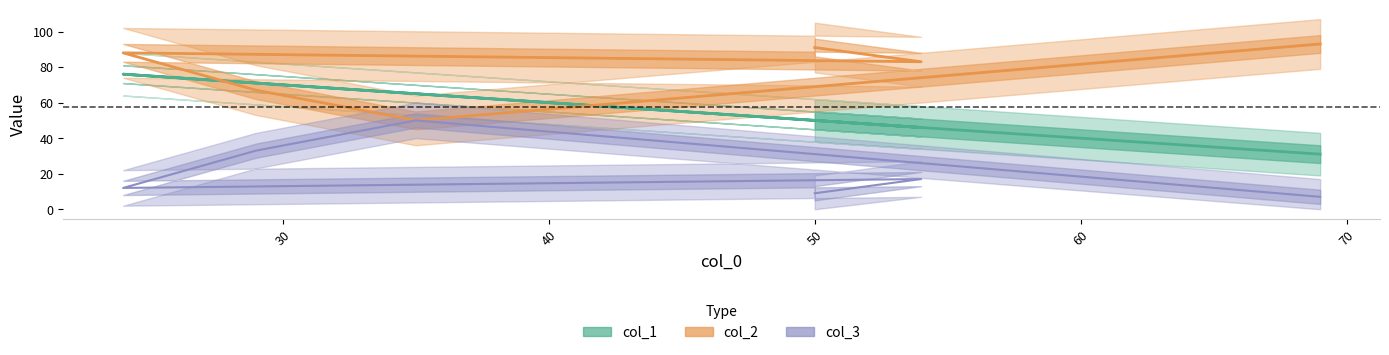

What is the label of the 2nd point from the right?

54